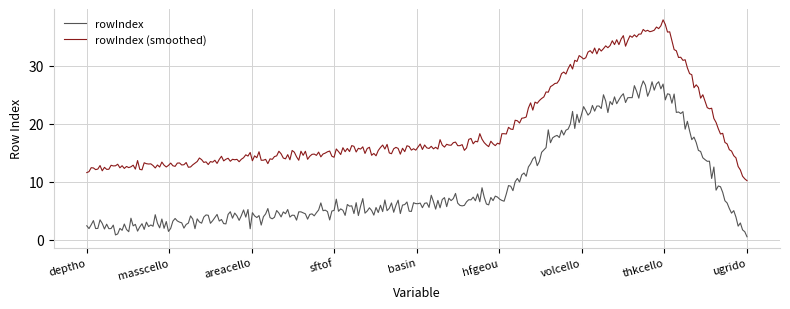

Which series has the largest total across all categories?

rowIndex (smoothed)